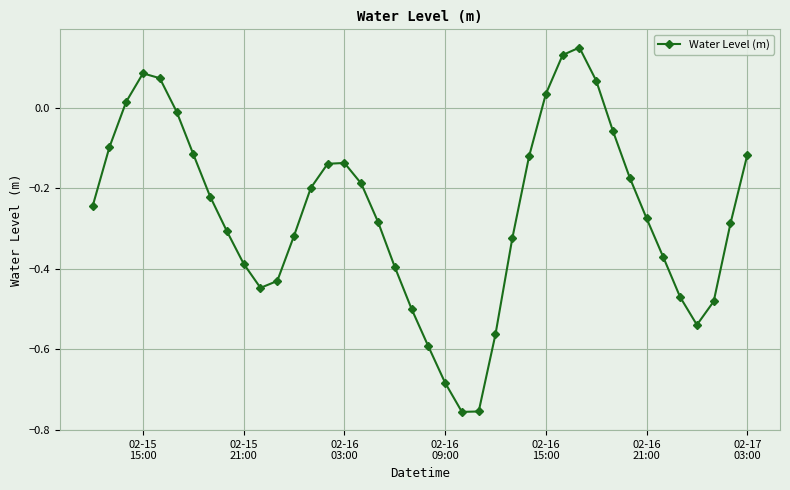

What is the sum of all values?

-10.4